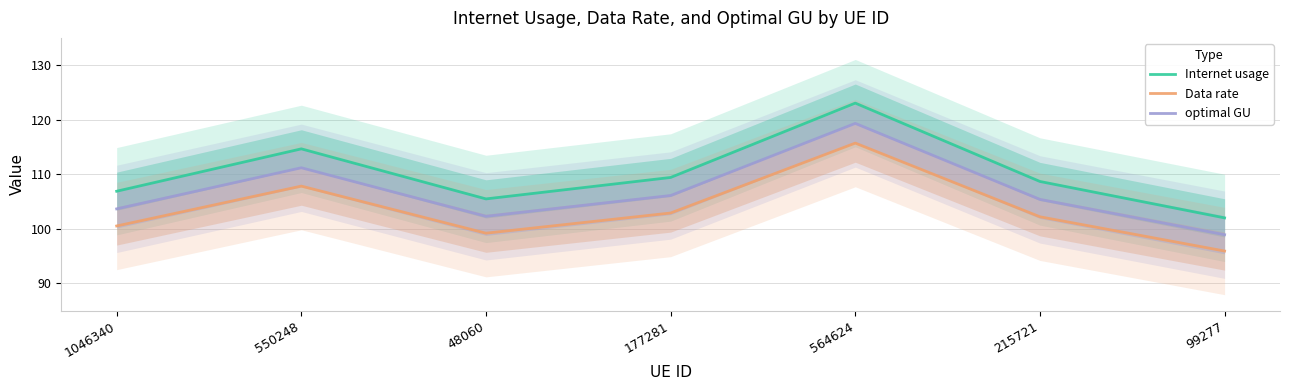

Between 1046340 and 550248, which series saw the biggest shift?

Internet usage